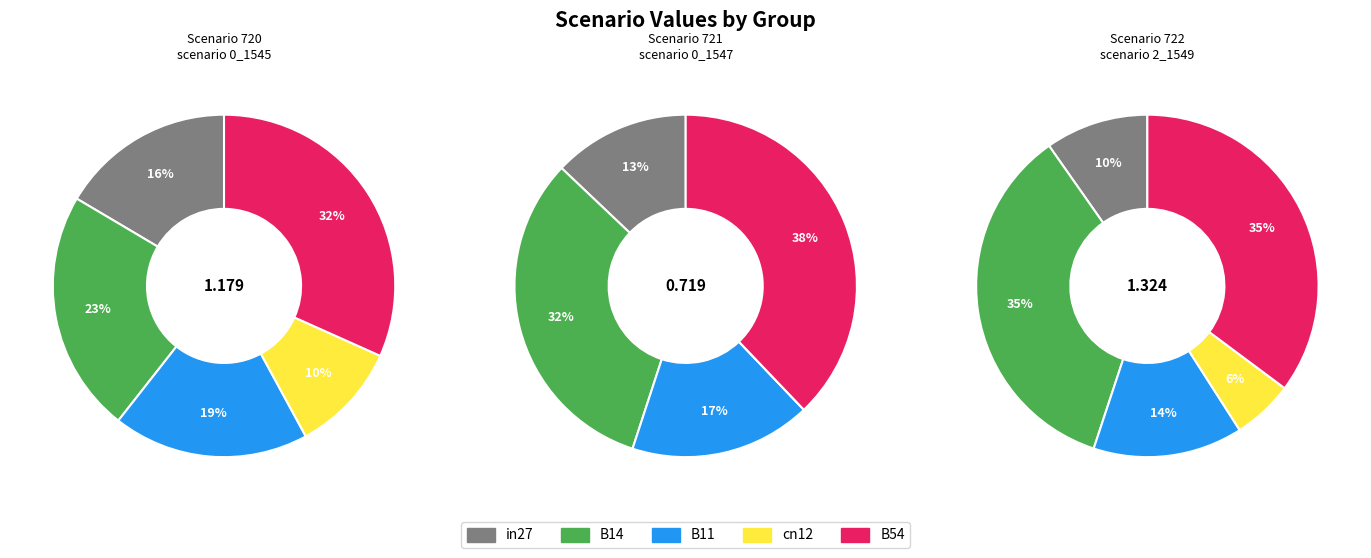

Combined, what portion of the pie is in27 and cn12?

26.9%